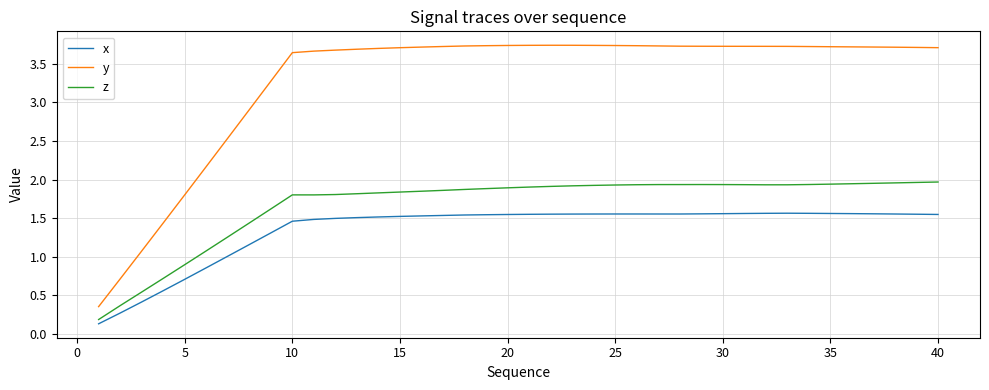

True or false: x and y cross at least once.

False